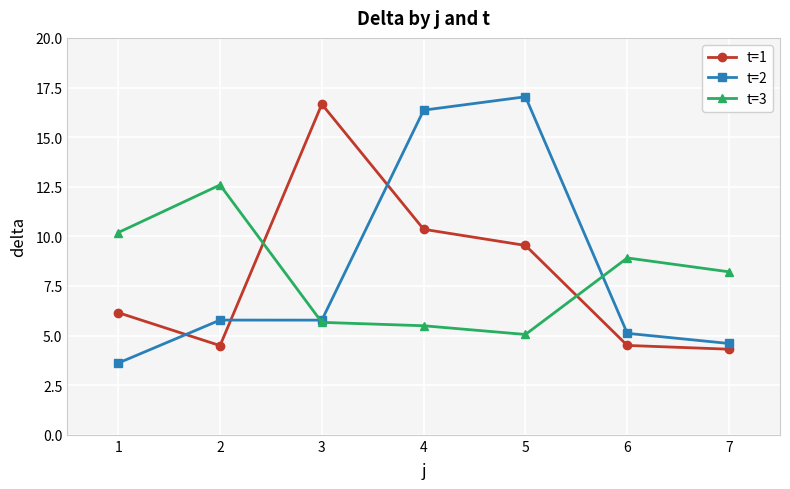

What is the approximate value of t=3 at 7?

8.2